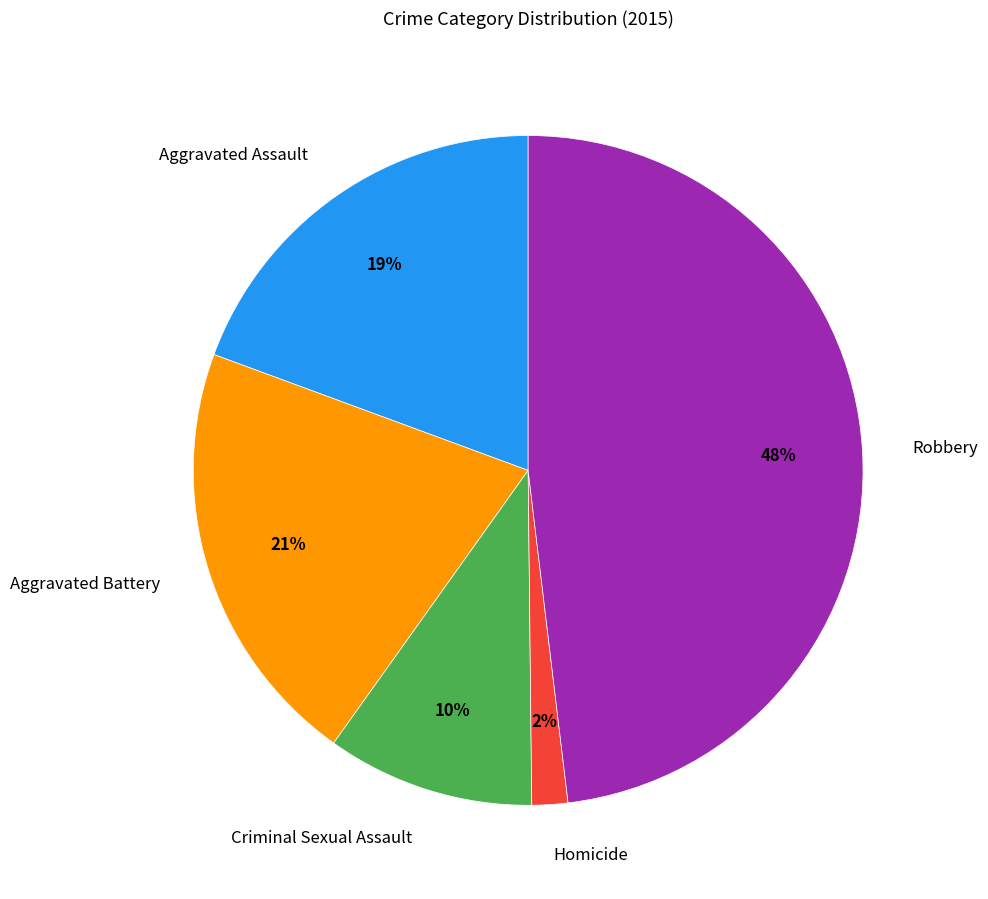

Is Criminal Sexual Assault the majority of the pie?

No